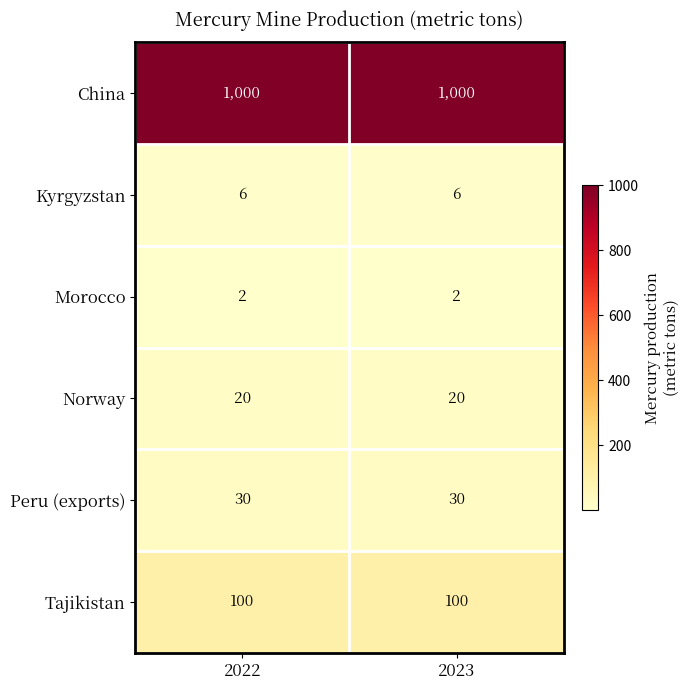

True or false: Peru (exports) has a value of 30 at 2022.

True